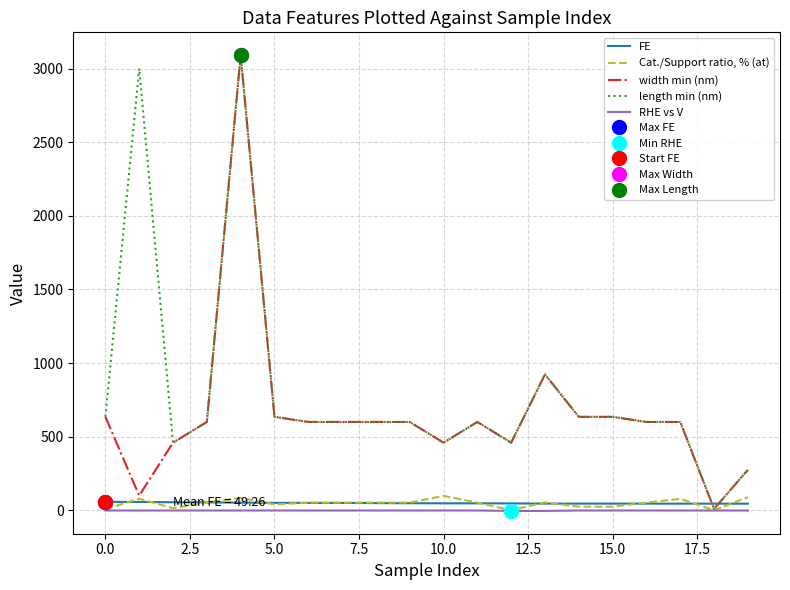

Which series ends up on top after the final intersection of Cat./Support ratio, % (at) and FE?

Cat./Support ratio, % (at)